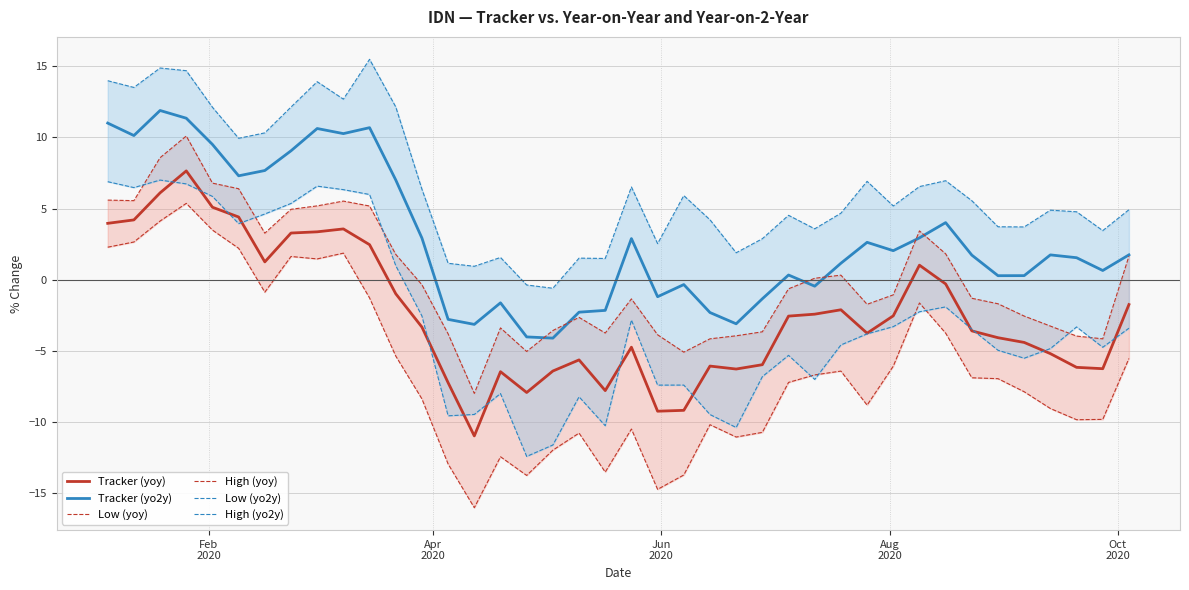

True or false: High (yo2y) and Low (yo2y) intersect in this chart.

False